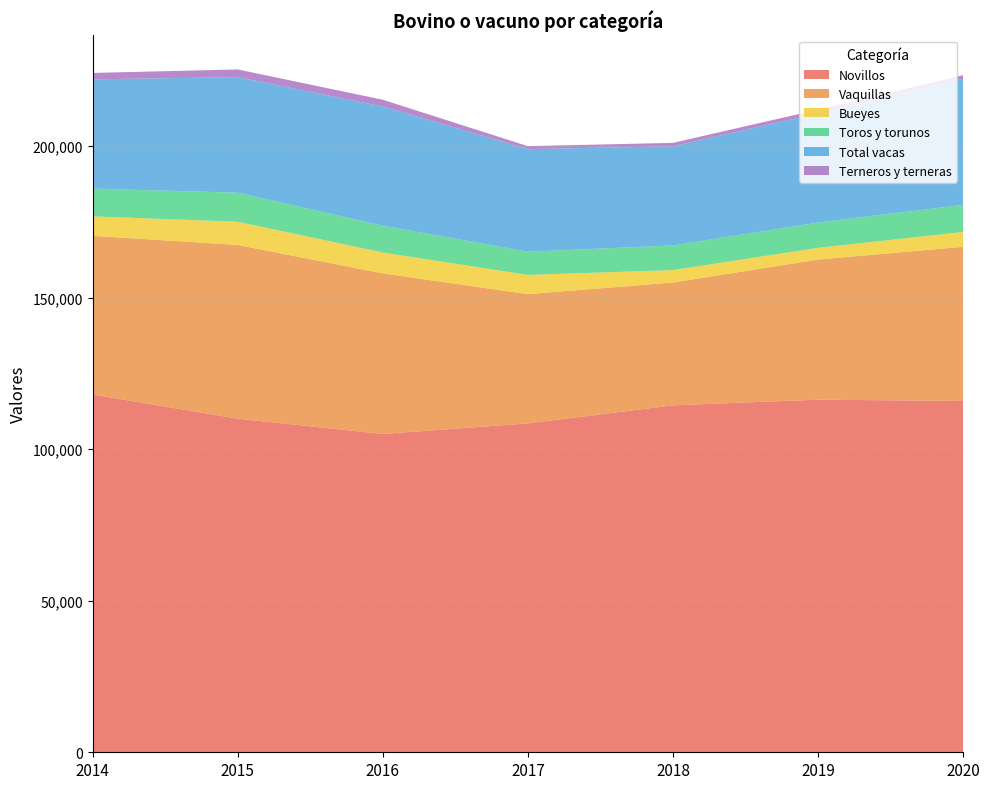

Reading left to right, transcribe all the data shown in this chart.

Novillos: 118026.5	110057.3	105006.5	108494.4	114461.6	116324.1	115898.3
Vaquillas: 52355.6	57299.6	52976.1	42632.6	40514.6	46219.0	50860.2
Bueyes: 6405.3	7657.3	6881.5	6349.5	4093.0	3866.2	4900.4
Toros y torunos: 9154.9	9595.4	8853.1	7649.8	8127.6	8335.5	8951.0
Total vacas: 36050.1	38121.4	39314.0	33848.9	32705.1	36020.6	41556.6
Terneros y terneras: 2119.2	2530.3	2235.3	981.8	1141.6	1234.6	1196.2